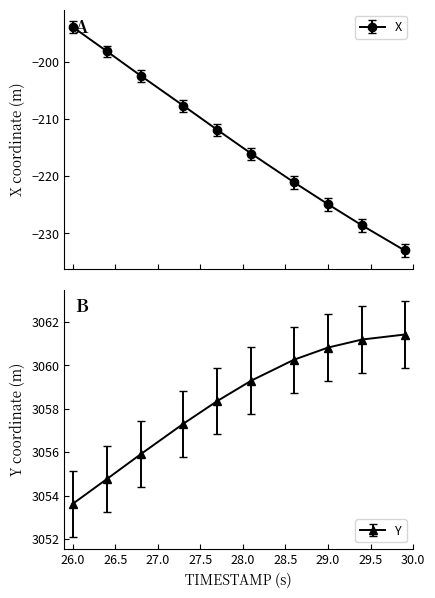

What is the sum of the Y values at 26.5 and 29.8?

6116.4